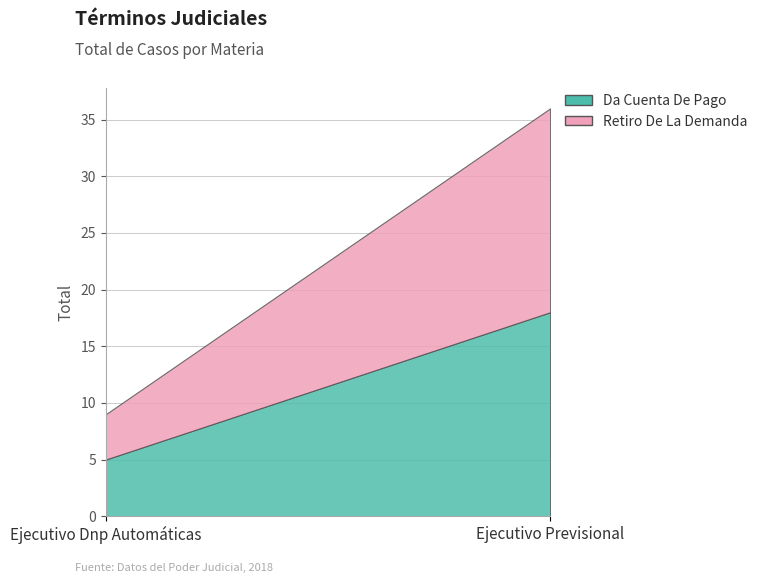

What is the label of the 1st point from the left?

Ejecutivo Dnp Automáticas